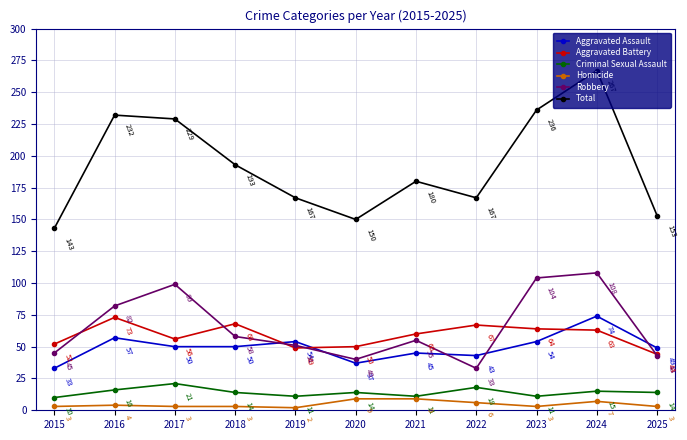

What is the spread (max minus min) of values at 2018?

190